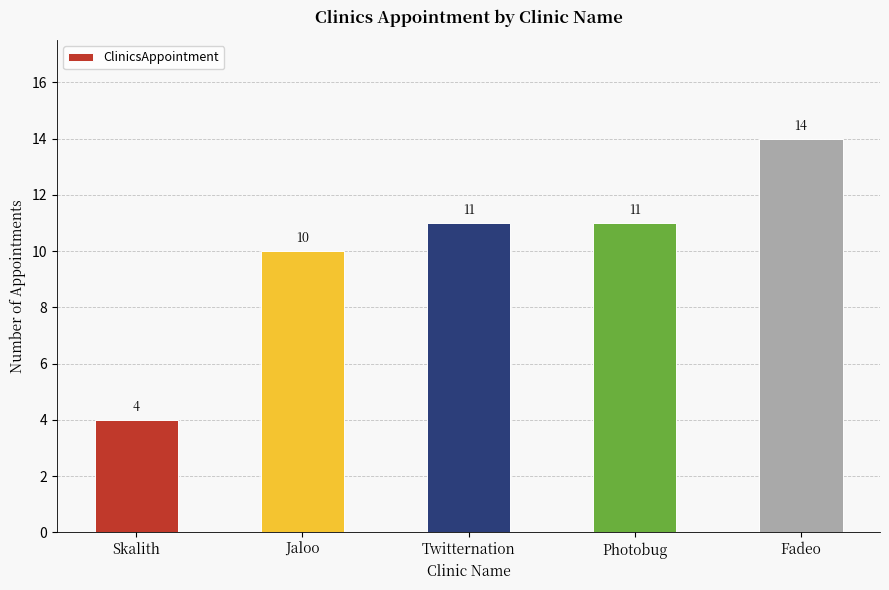

Reading right to left, transcribe all the data shown in this chart.

14	11	11	10	4